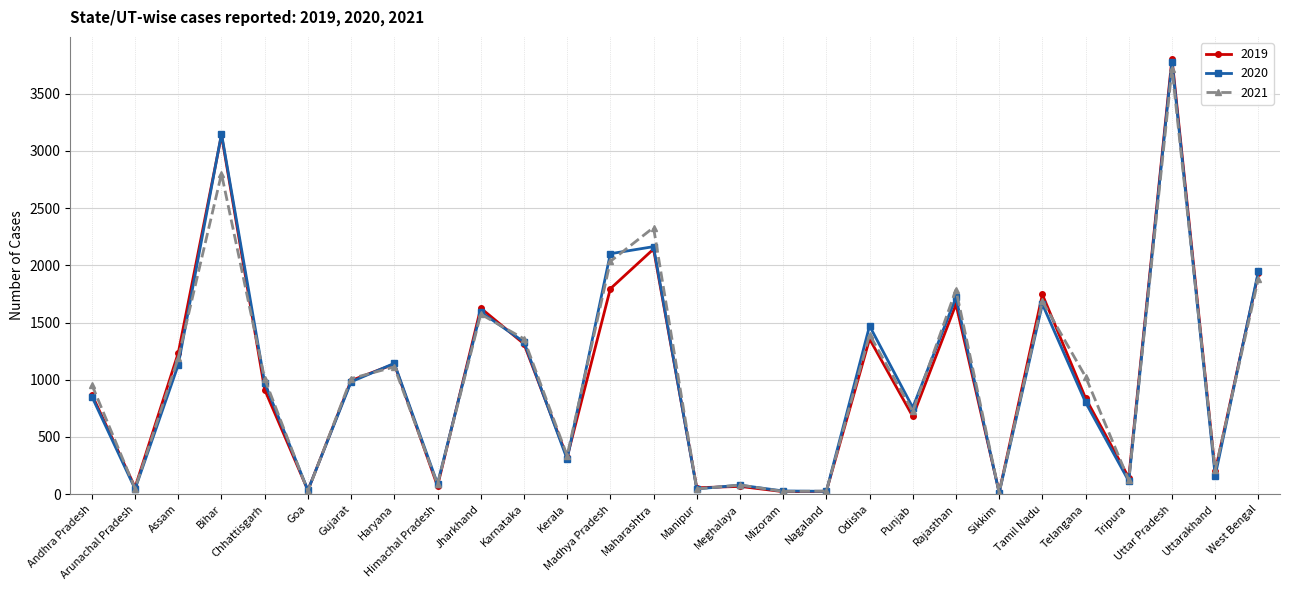

What is the difference between the 2019 values at Andhra Pradesh and Manipur?

814